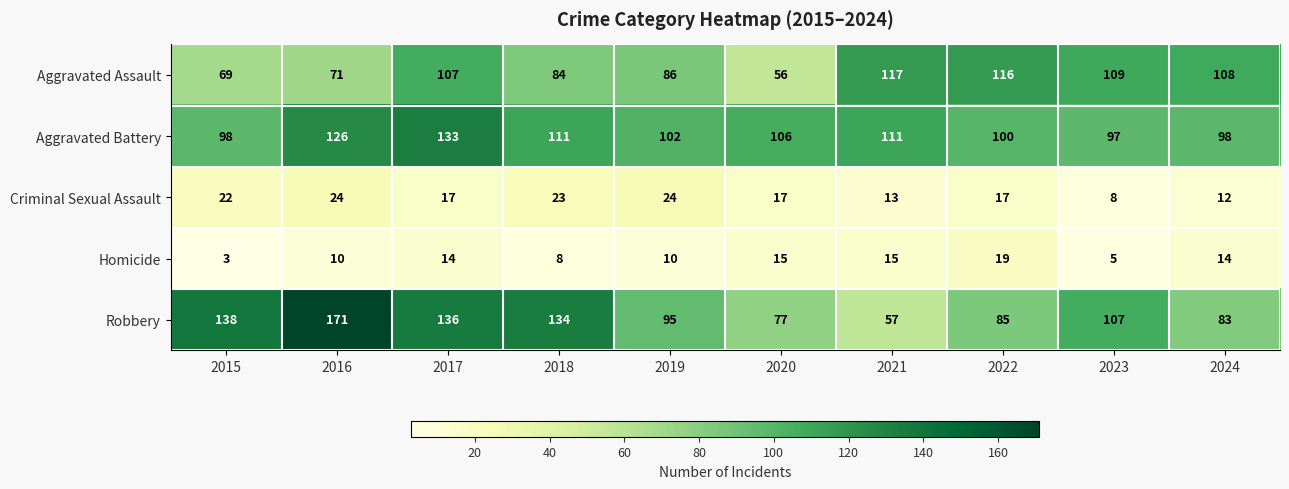

What is the difference between the second highest and minimum values in the Aggravated Assault series?

60